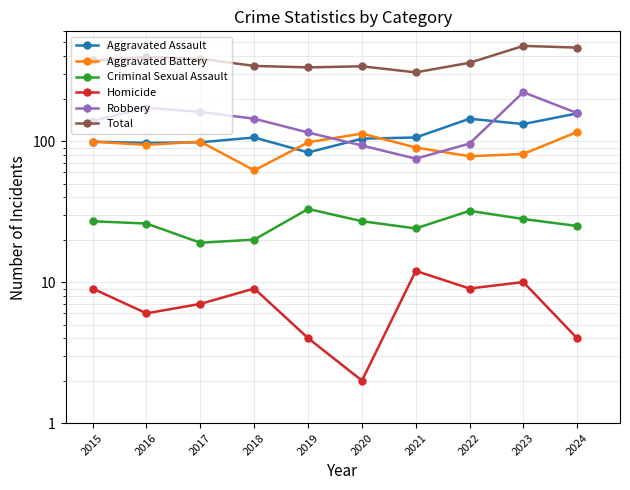

Which has a higher value, 2022 or 2015?

2022